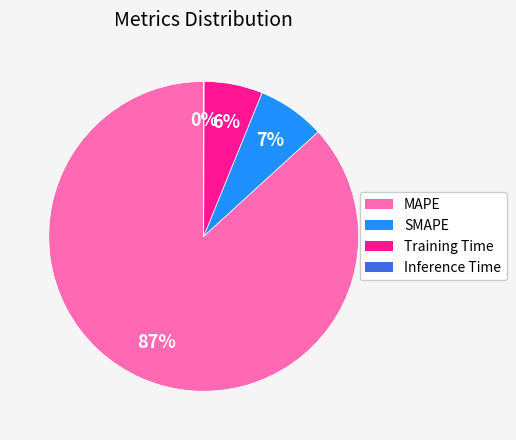

To the nearest percent, what is the difference between the largest and smallest slice percentages?

87%